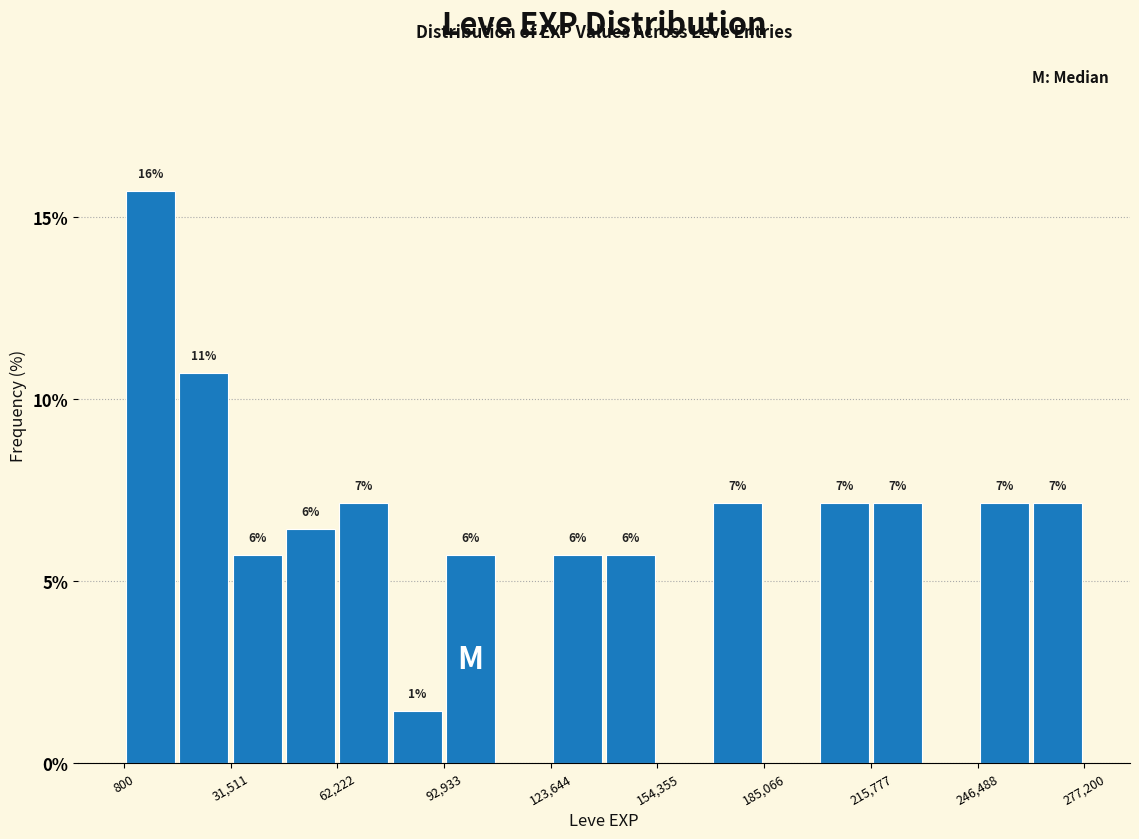

Around what value on the x-axis is the tallest bar? Give the approximate position of its centre, as read against the axis.

10000